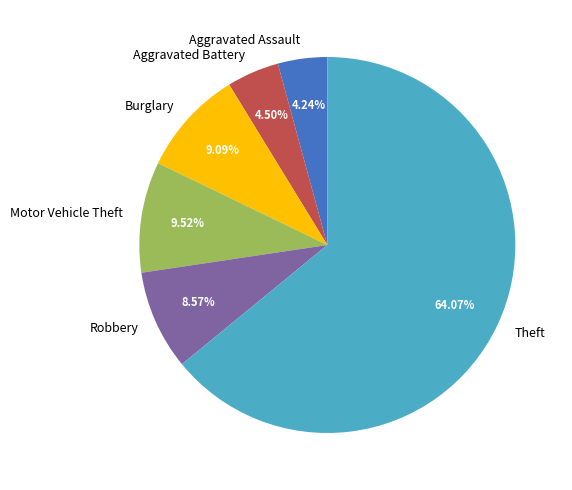

What is the largest slice in the pie chart?

Theft